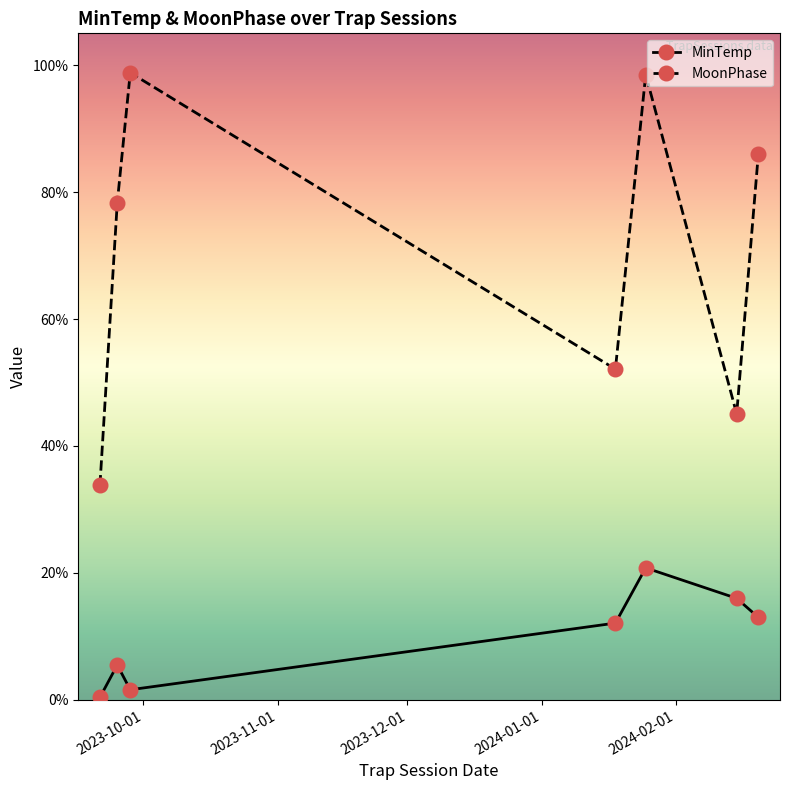

True or false: MinTemp and MoonPhase intersect in this chart.

False